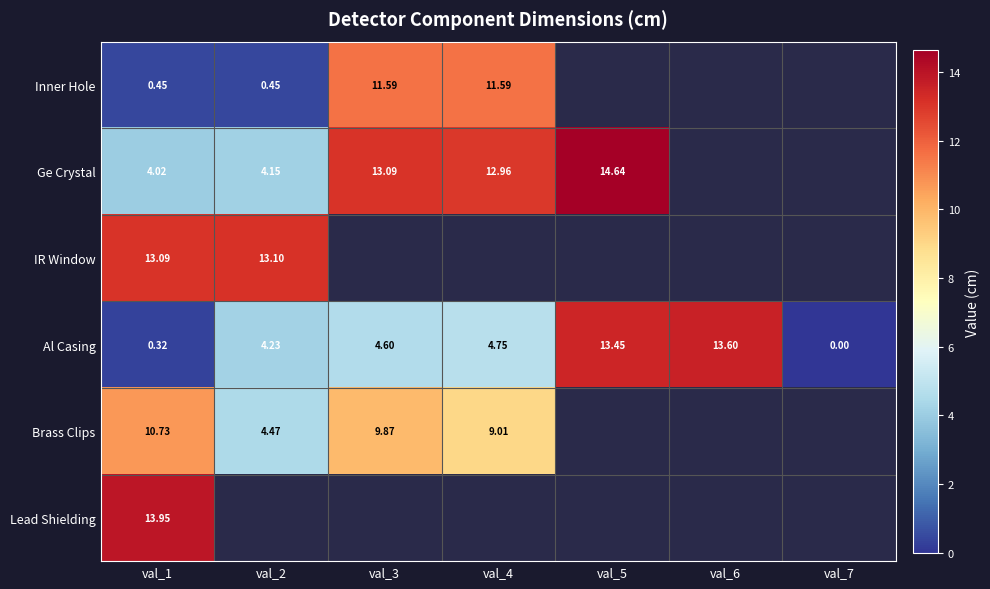

Which series changed the most between val_2 and val_7?

Al Casing